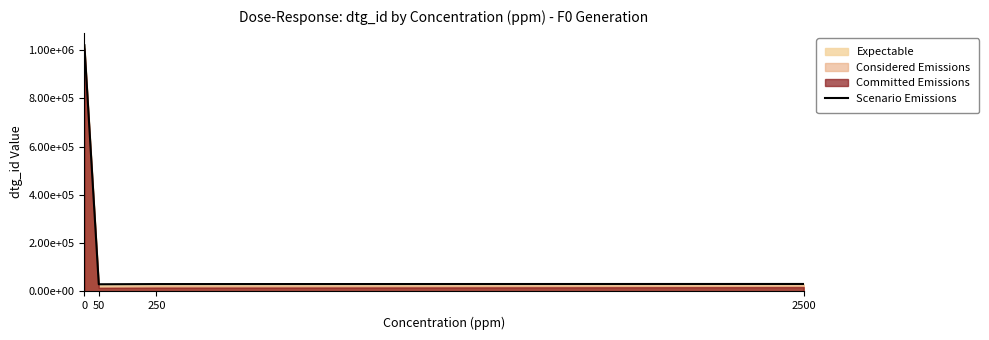

Reading right to left, extract all data points from this chart.

2500=31003	250=30596	50=29762	0=1020133